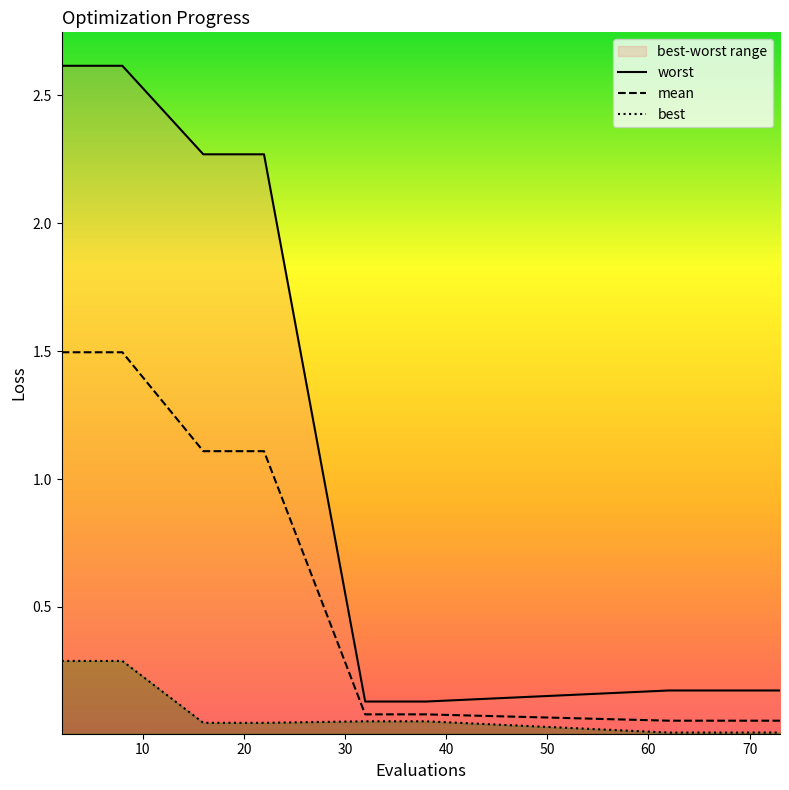

What is the average value of the worst series?

1.2